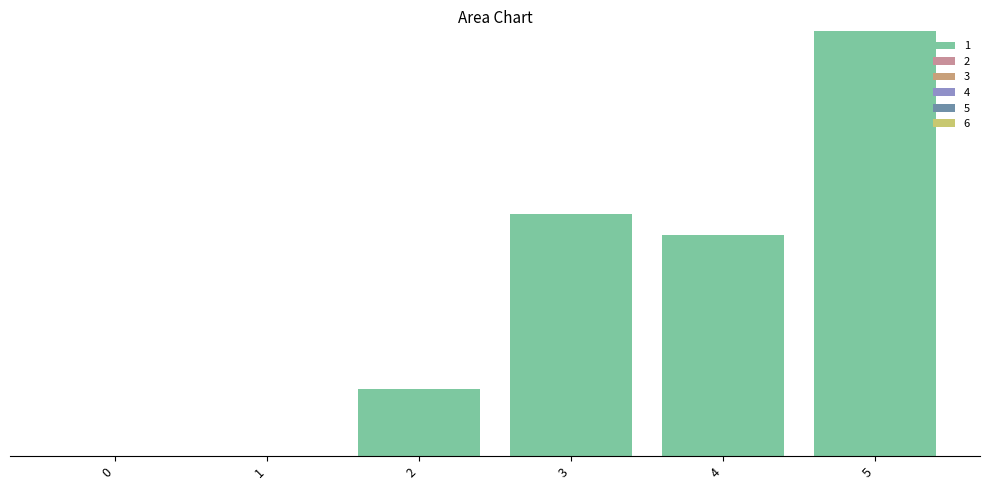

Does the chart contain any negative values?

No